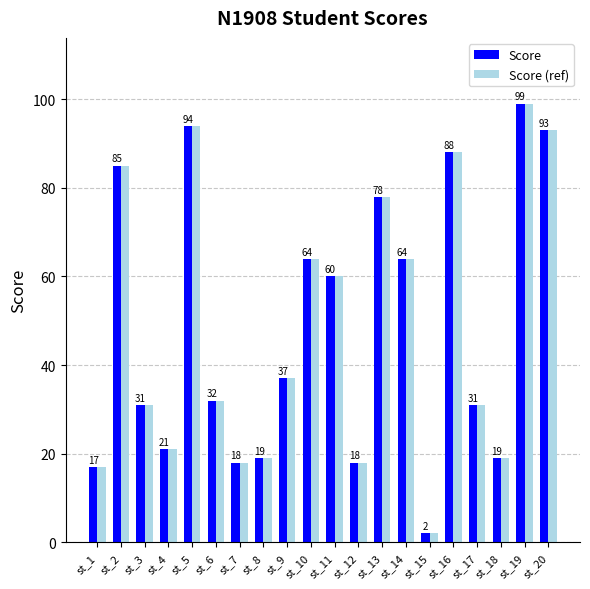

Reading left to right, what are all the values shown in this chart?

Score: st_1=17	st_2=85	st_3=31	st_4=21	st_5=94	st_6=32	st_7=18	st_8=19	st_9=37	st_10=64	st_11=60	st_12=18	st_13=78	st_14=64	st_15=2	st_16=88	st_17=31	st_18=19	st_19=99	st_20=93
Score (ref): st_1=17	st_2=85	st_3=31	st_4=21	st_5=94	st_6=32	st_7=18	st_8=19	st_9=37	st_10=64	st_11=60	st_12=18	st_13=78	st_14=64	st_15=2	st_16=88	st_17=31	st_18=19	st_19=99	st_20=93